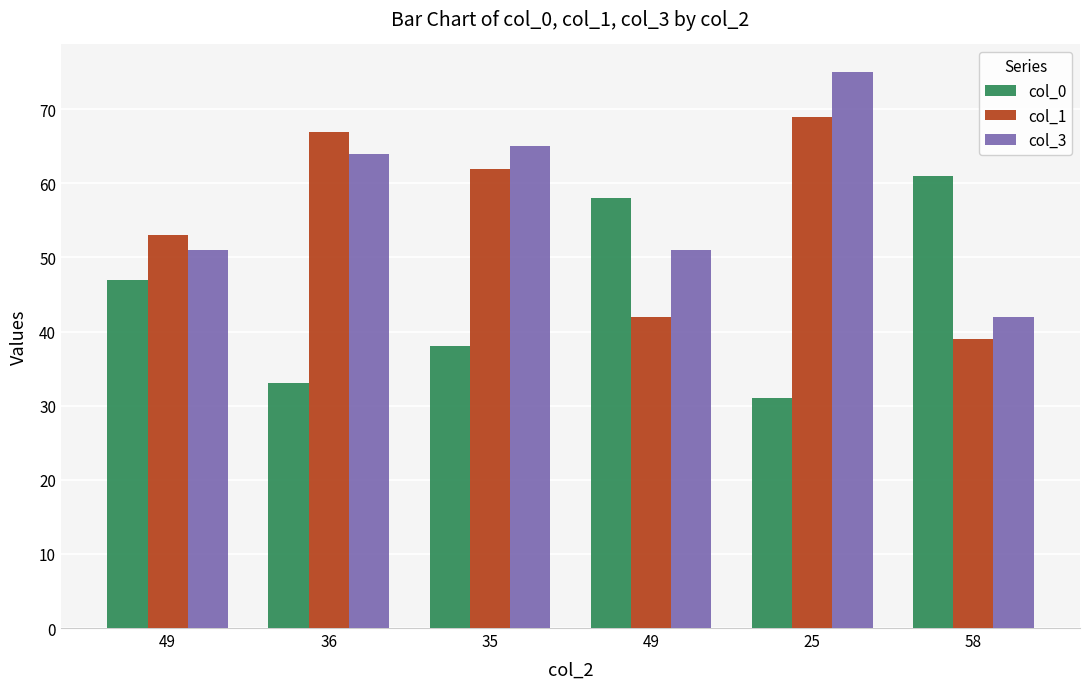

What value does the col_1 series have at 58?

39